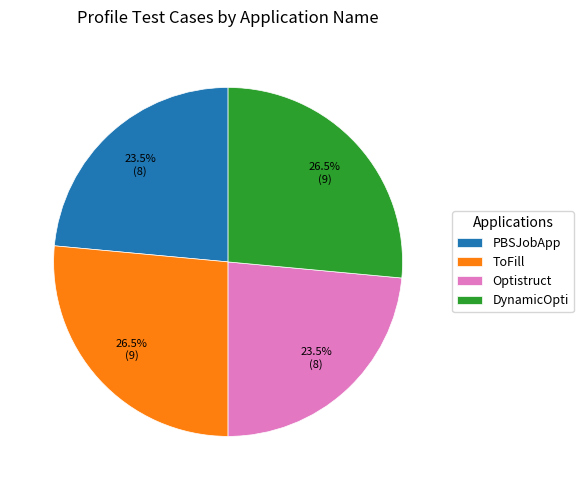

How many segments does this pie chart have?

4